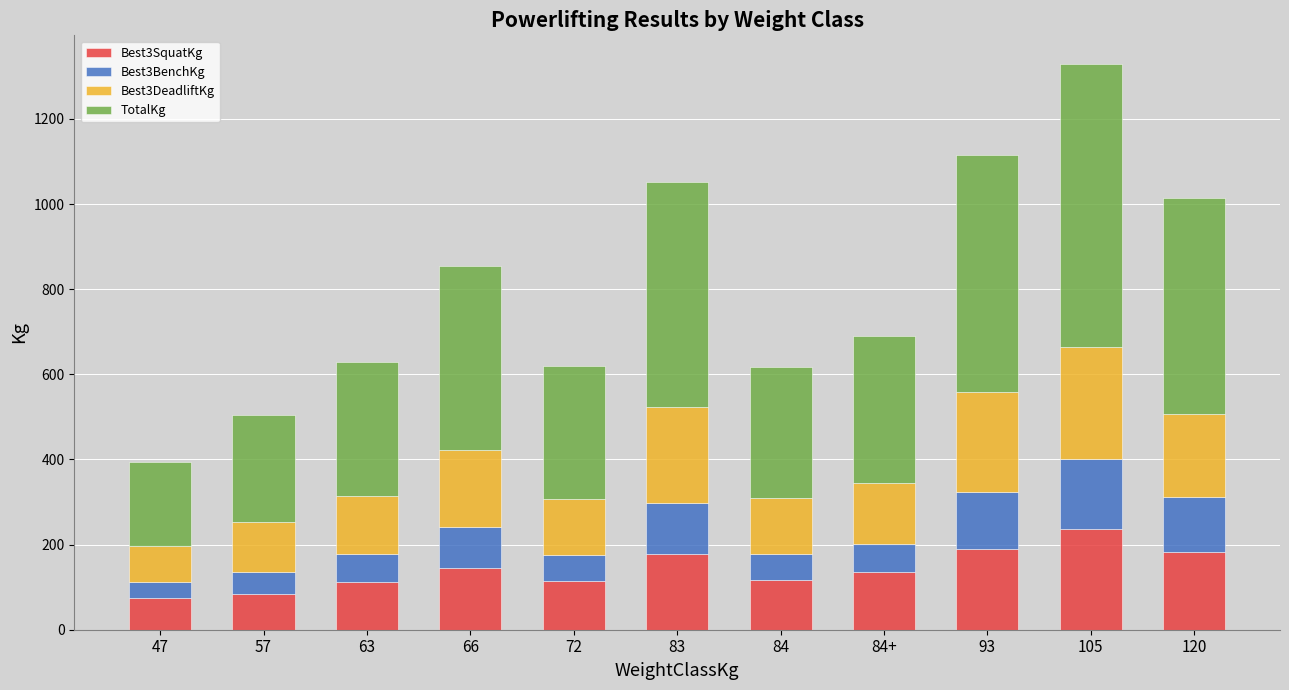

True or false: Best3SquatKg has a value of 145.0 at 66.

True